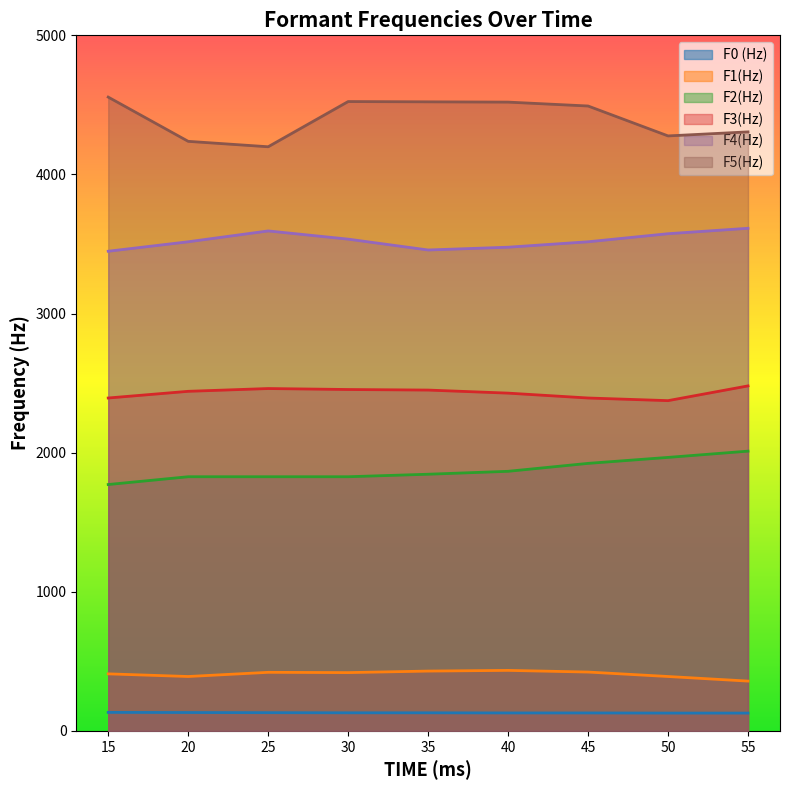

What is the difference between the highest and lowest values at 15?

4423